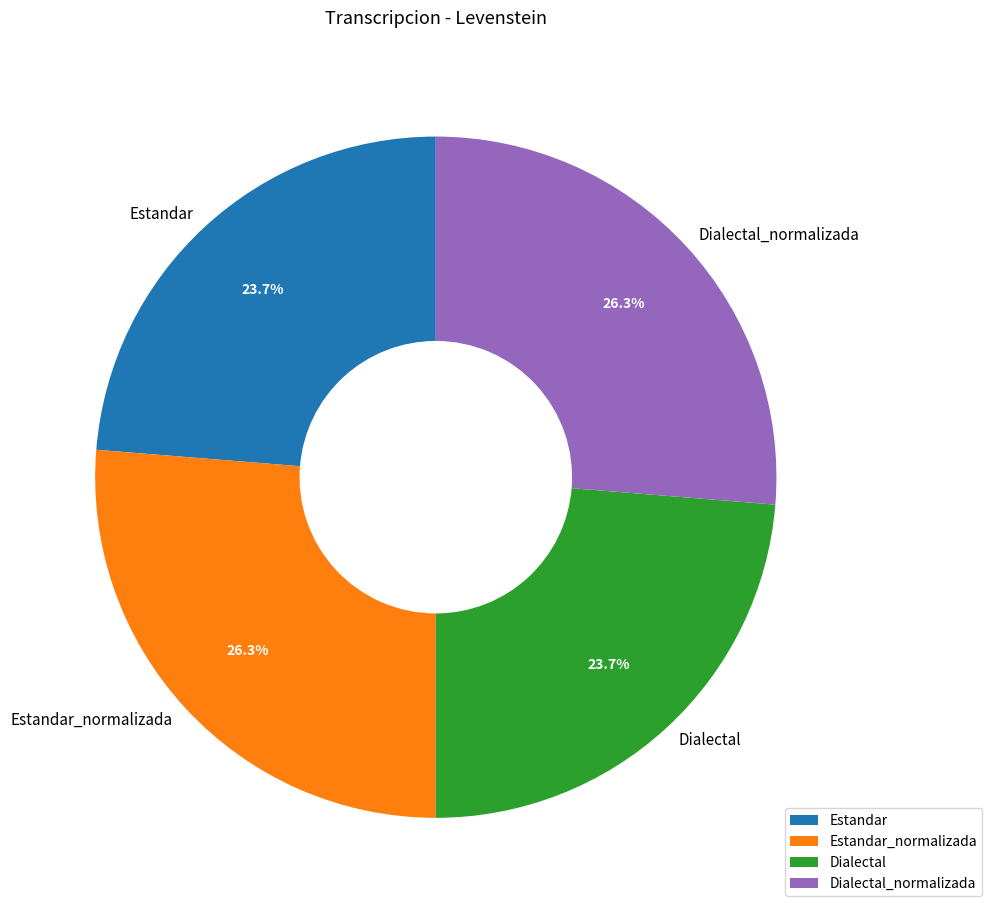

Is it true that Dialectal_normalizada is 26% of the pie?

True